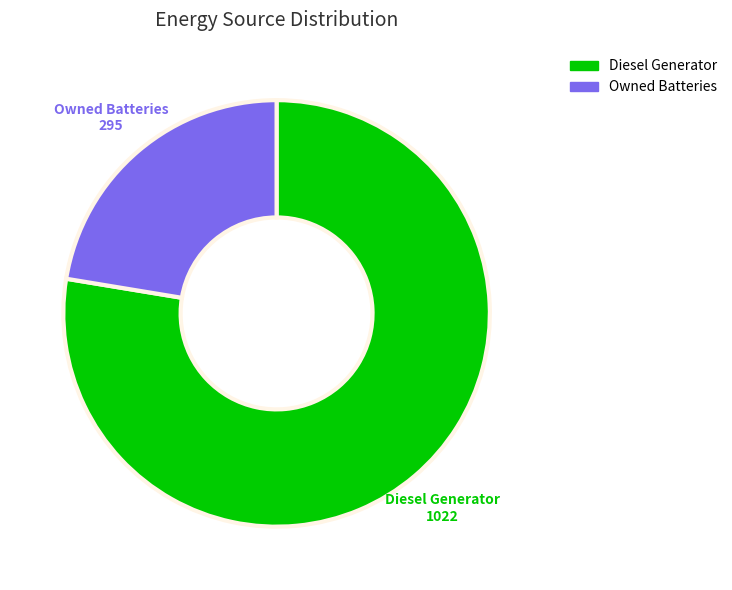

What is the largest slice in the pie chart?

Diesel Generator